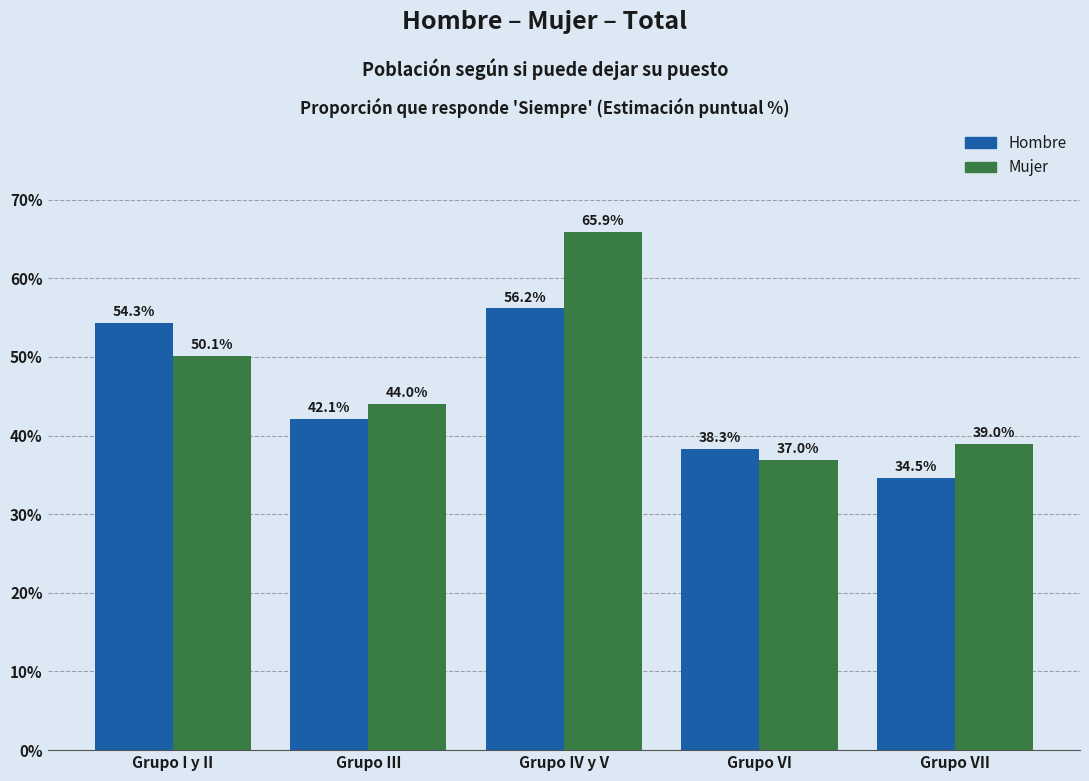

What is the highest value of the Mujer series?

65.9